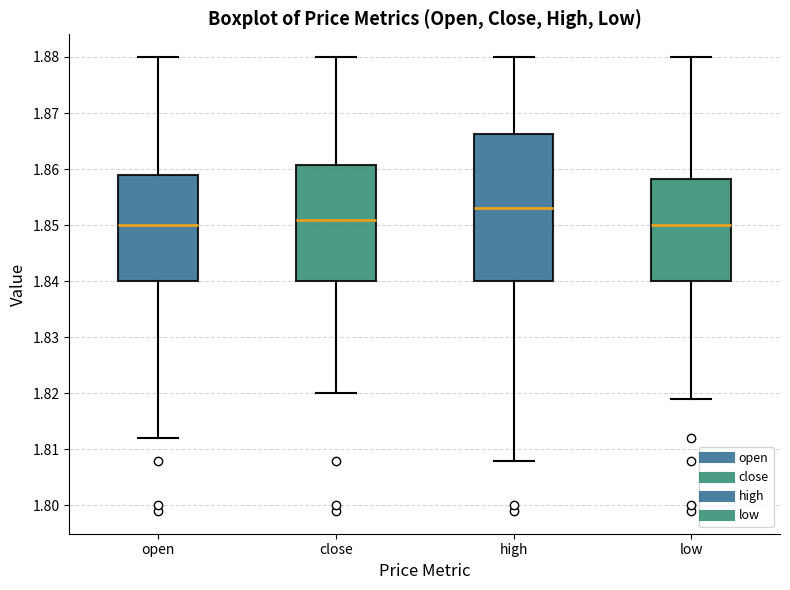

Where does the lower whisker of the box for low end on the y-axis? The values are not printed on the chart, so give them approximately, as read against the axis.

1.819